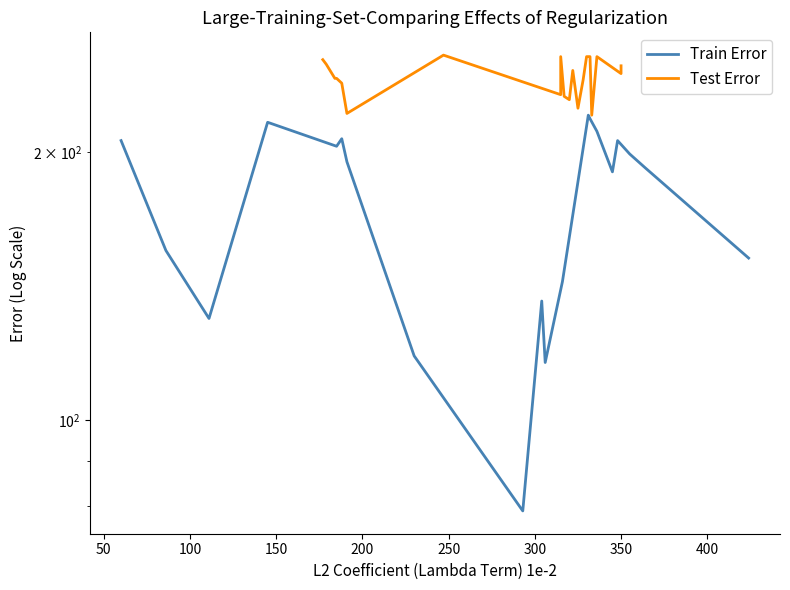

True or false: Test Error and Train Error intersect in this chart.

False